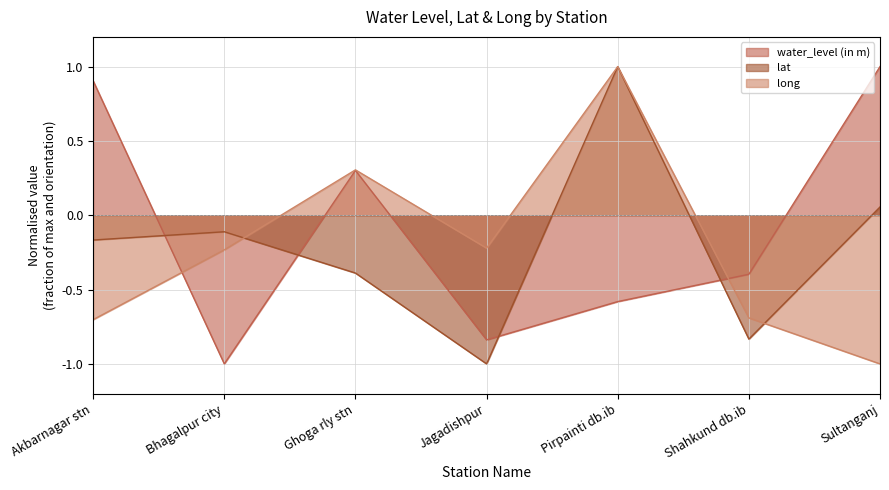

What is the difference between the maximum and minimum values in the long series?

2.0